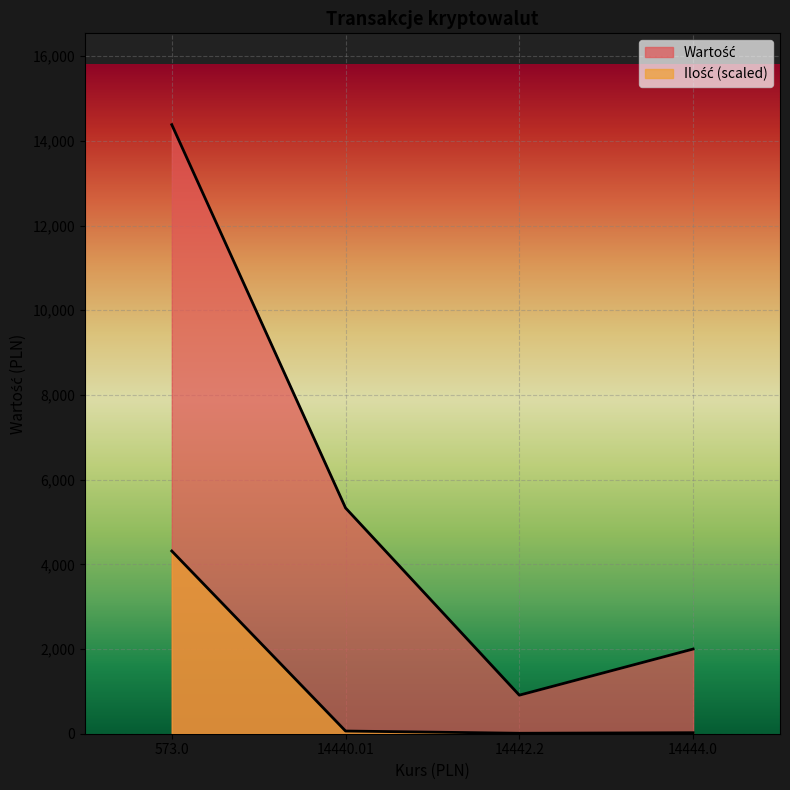

At which label does Wartość first exceed 5331?

573.0